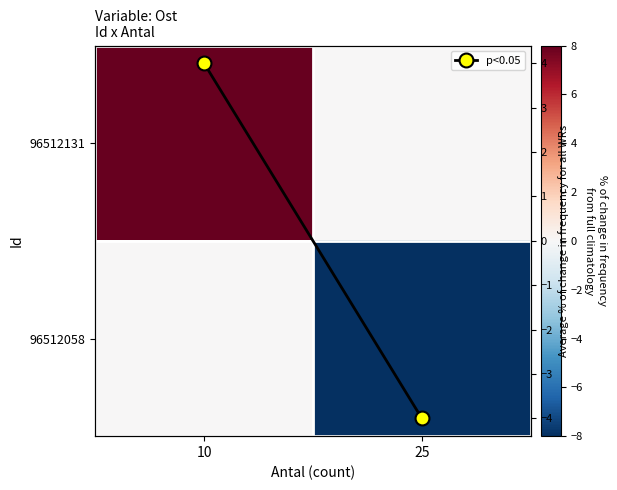

Which series changed the most between 10 and 25?

96512131